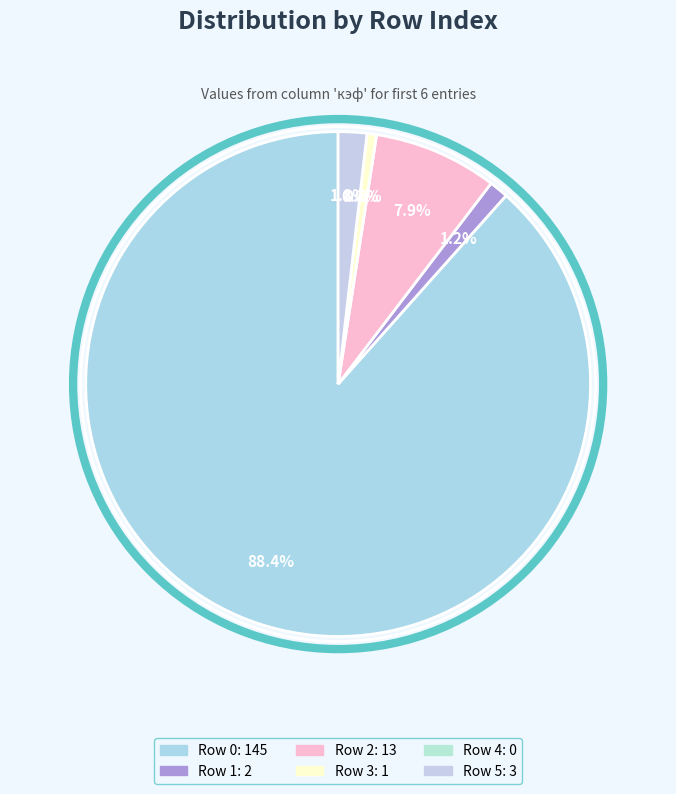

True or false: 0 accounts for 88% of the total.

True